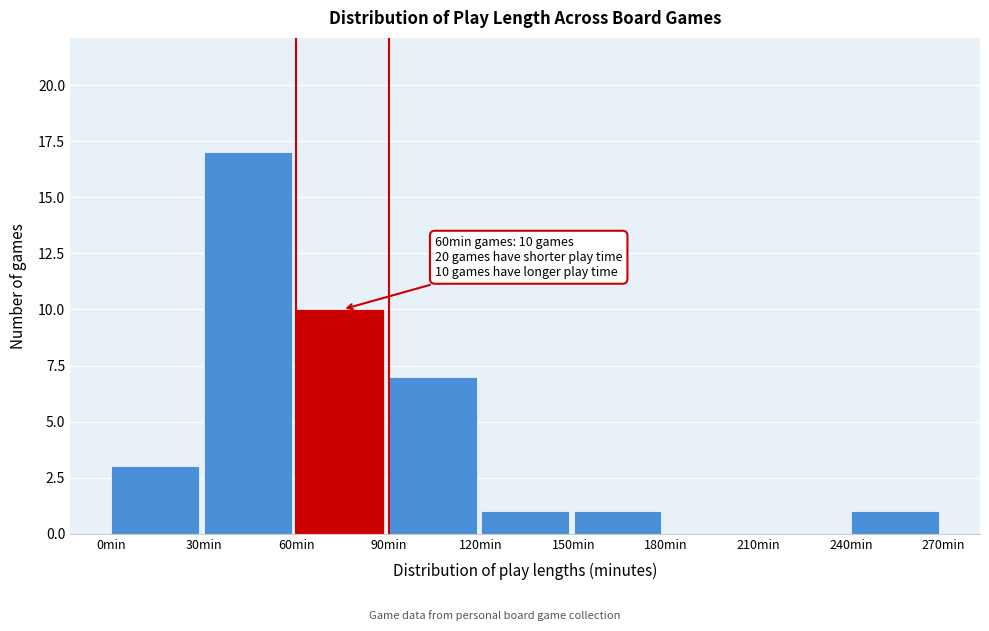

Over which range of the x-axis is the bar tallest?

30 to 60